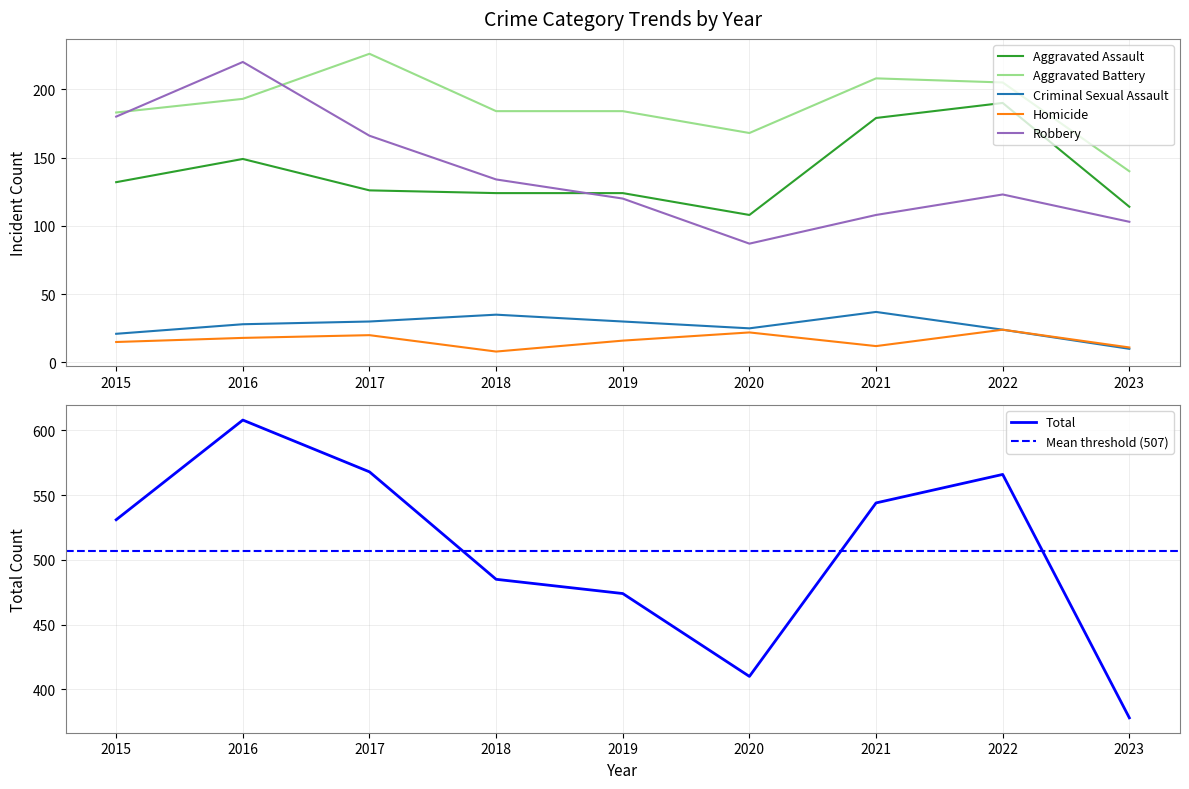

Reading left to right, transcribe all the data shown in this chart.

Aggravated Assault: 132	149	126	124	124	108	179	190	114
Aggravated Battery: 183	193	226	184	184	168	208	205	140
Criminal Sexual Assault: 21	28	30	35	30	25	37	24	10
Homicide: 15	18	20	8	16	22	12	24	11
Robbery: 180	220	166	134	120	87	108	123	103
Total: 531	608	568	485	474	410	544	566	378